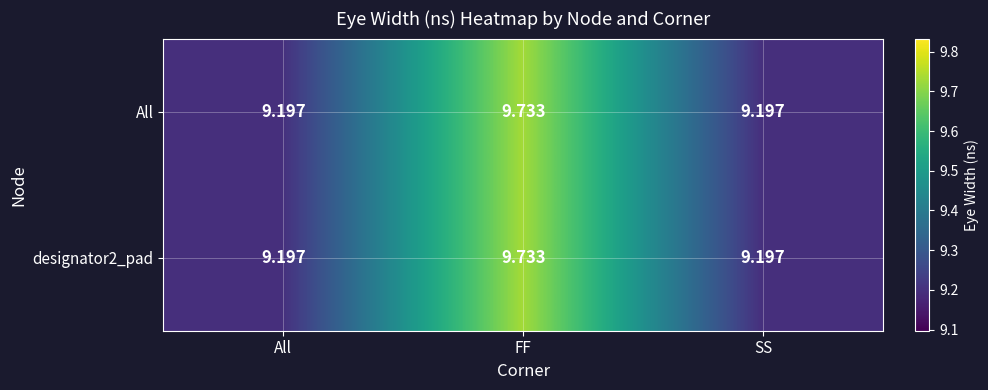

At which label does All reach its peak?

FF